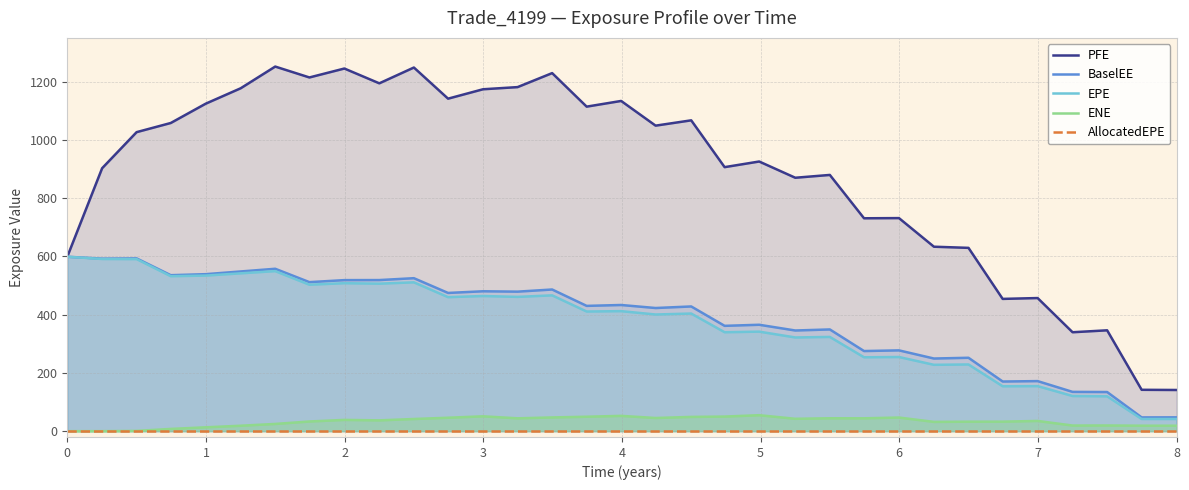

The EPE series shows 253.6 at 23. True or false?

True